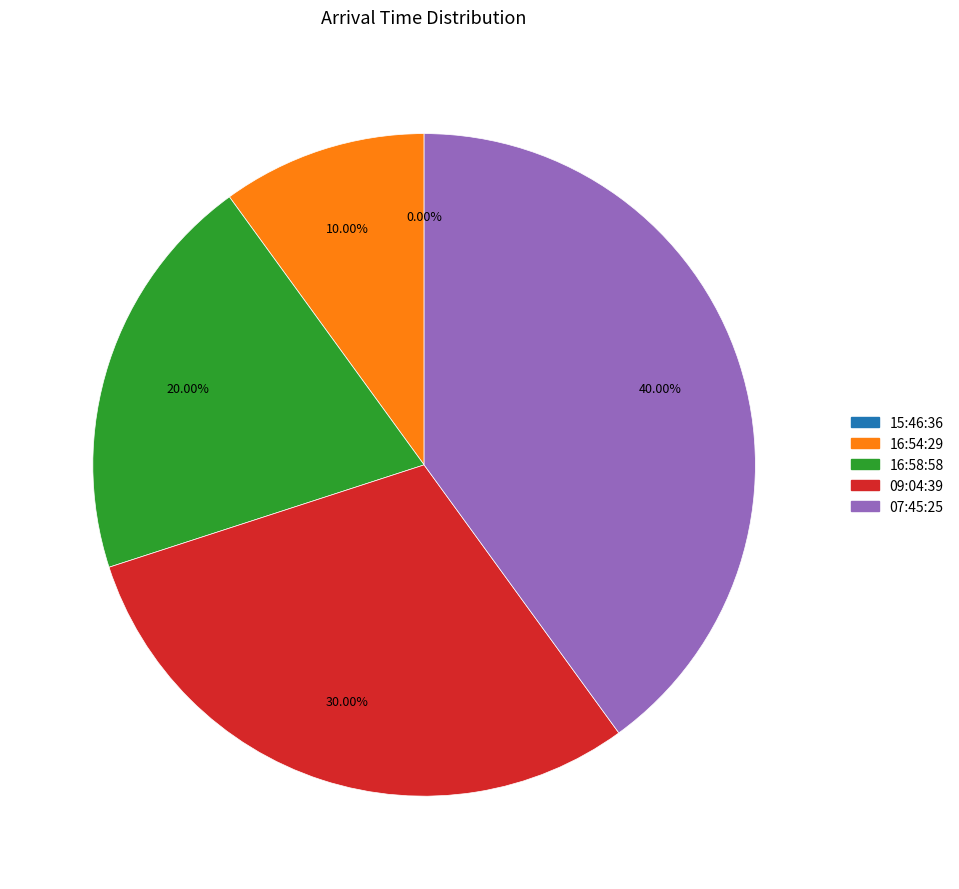

Rank the categories by value from highest to lowest.

07:45:25, 09:04:39, 16:58:58, 16:54:29, 15:46:36